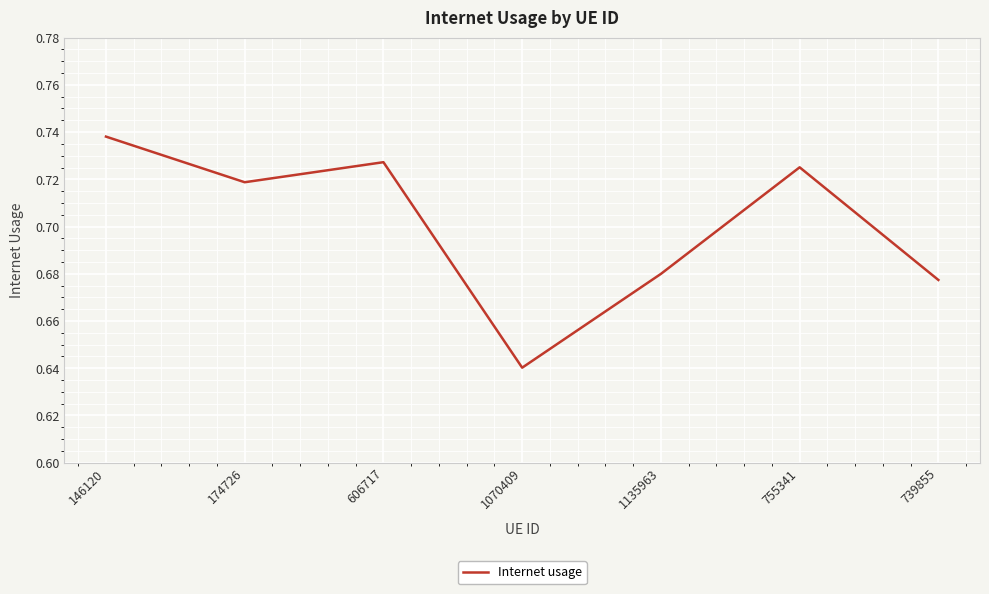

Where is the first local minimum?

174726